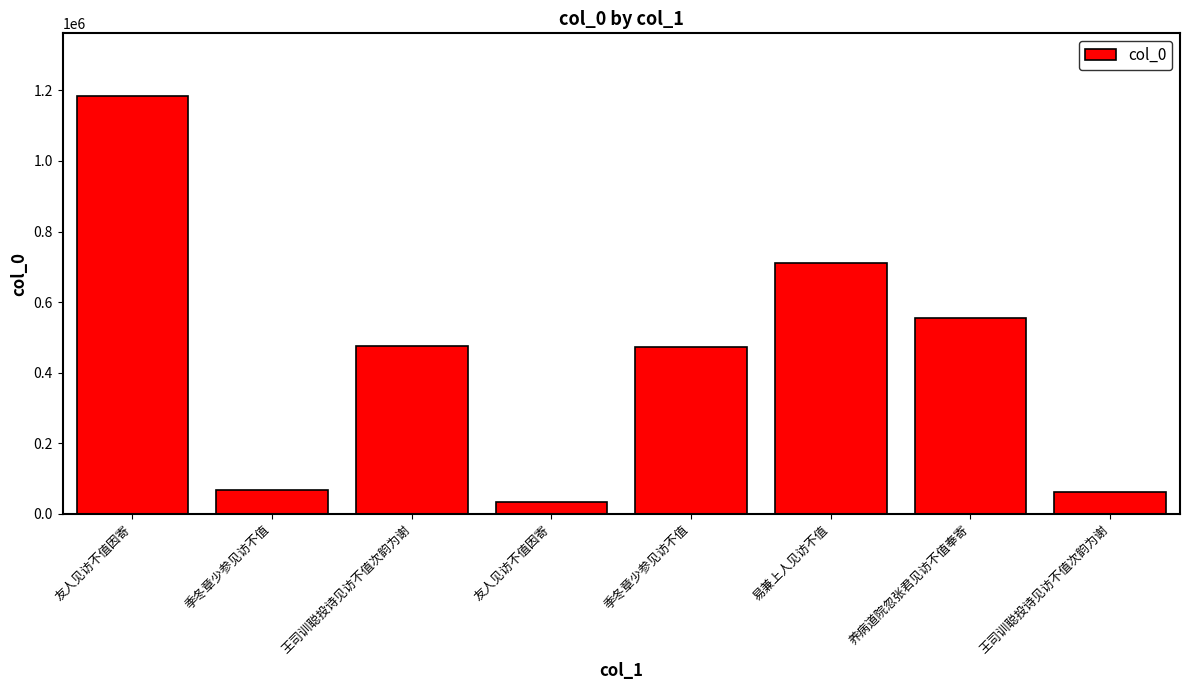

How many bars are there in total?

8